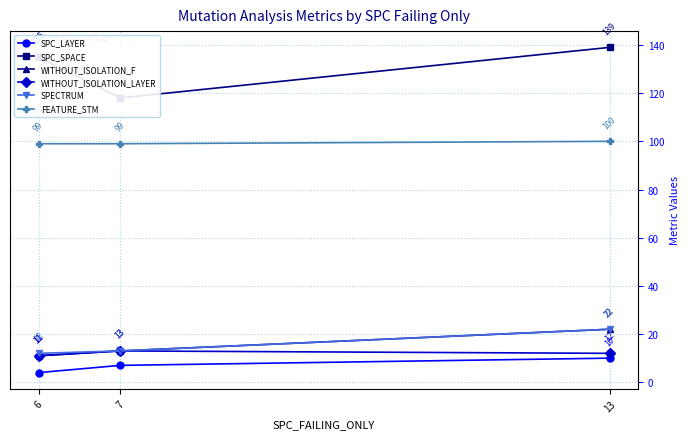

What is the lowest value of the WITHOUT_ISOLATION_F series?

11